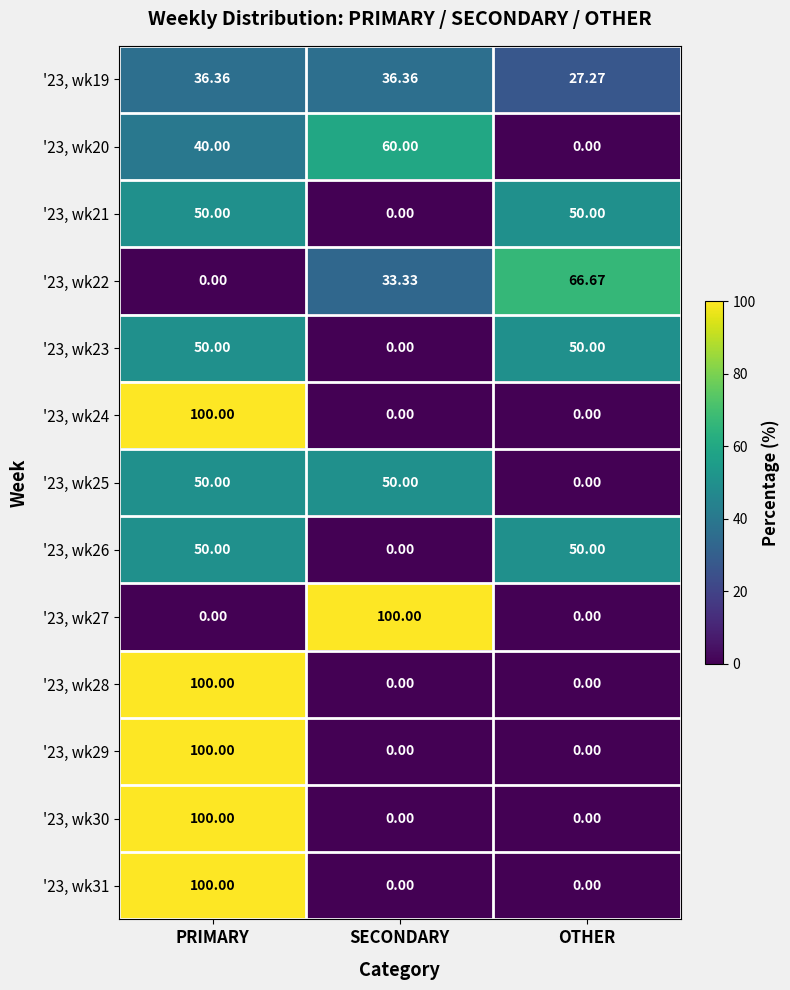

At which label does '23, wk26 reach its minimum?

SECONDARY